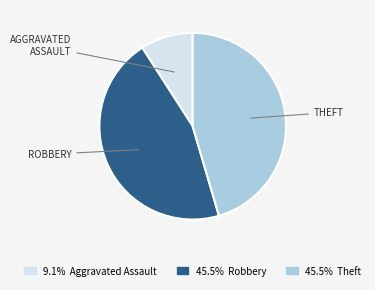

Does any single category account for the majority?

No